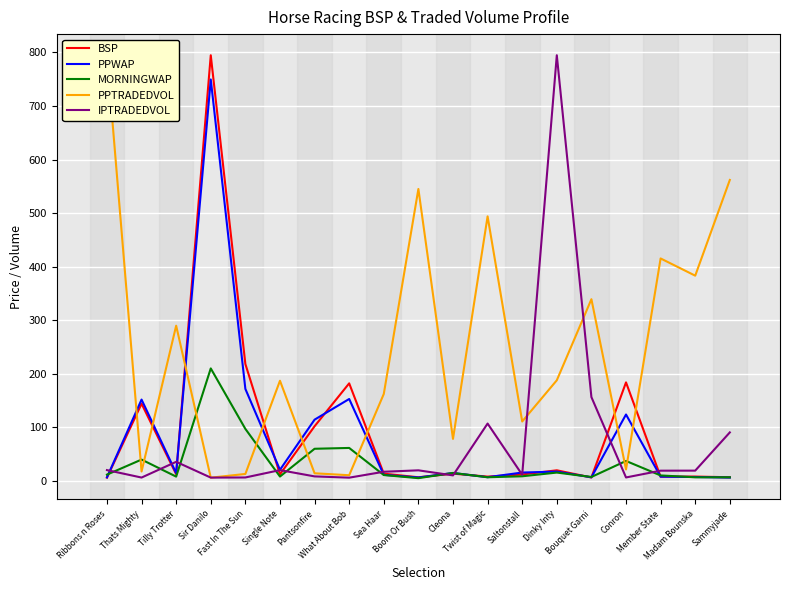

How many lines are shown in the chart?

5